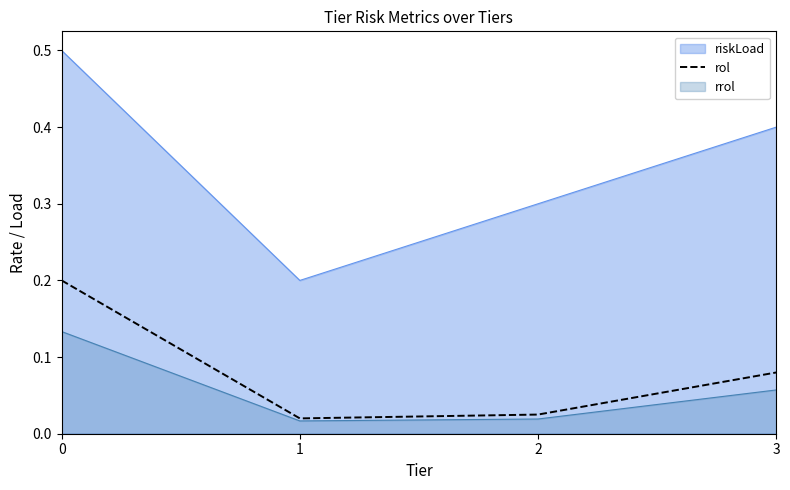

Which category has the lowest value across all series?

1